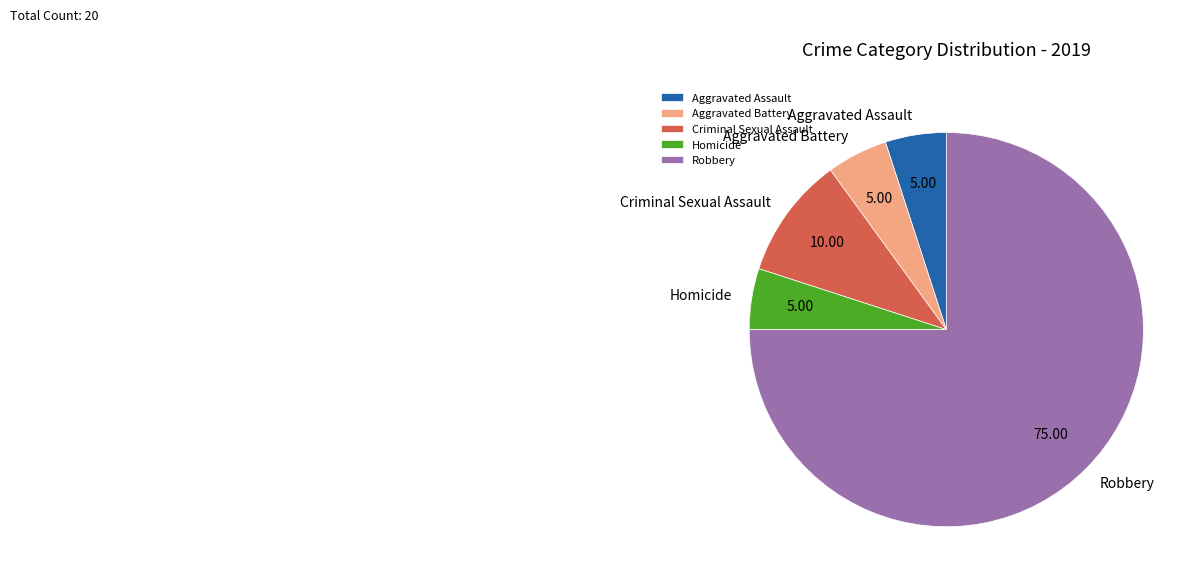

Which category has the biggest portion of the pie?

Robbery